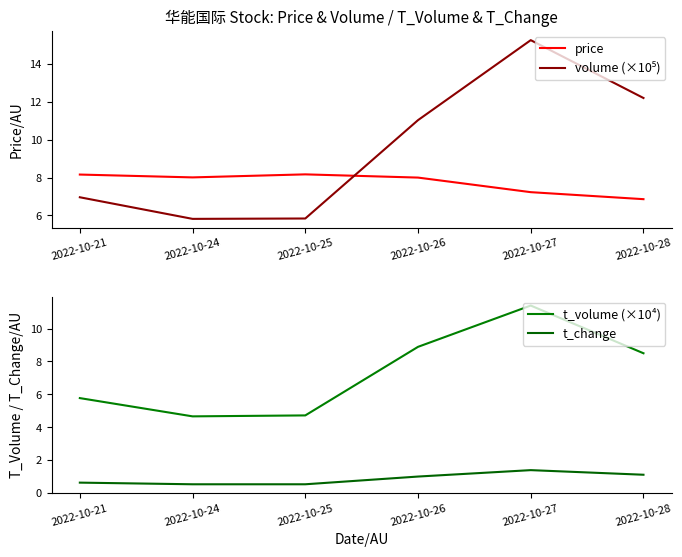

The volume (×10⁵) series shows 11.0 at 2022-10-26. True or false?

True